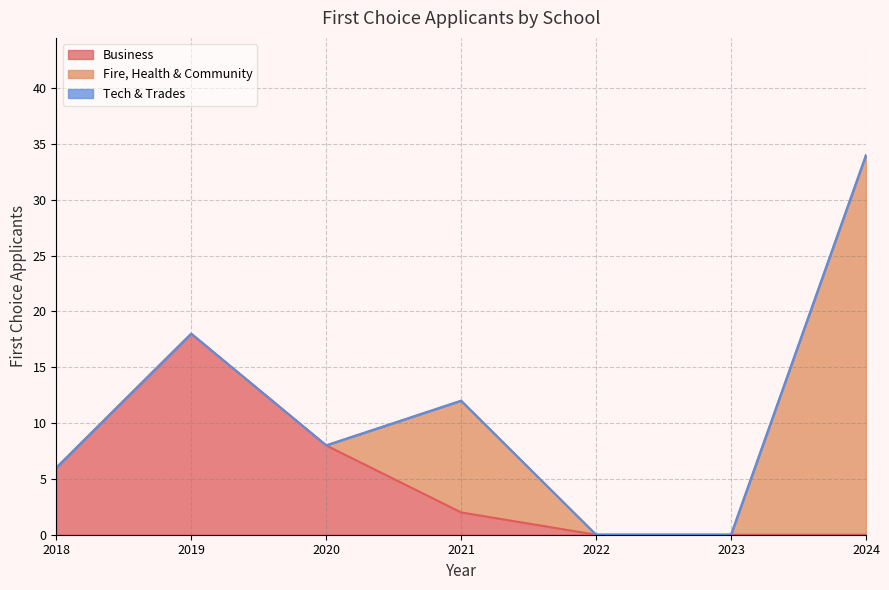

Which series has the largest total across all categories?

Fire, Health & Community